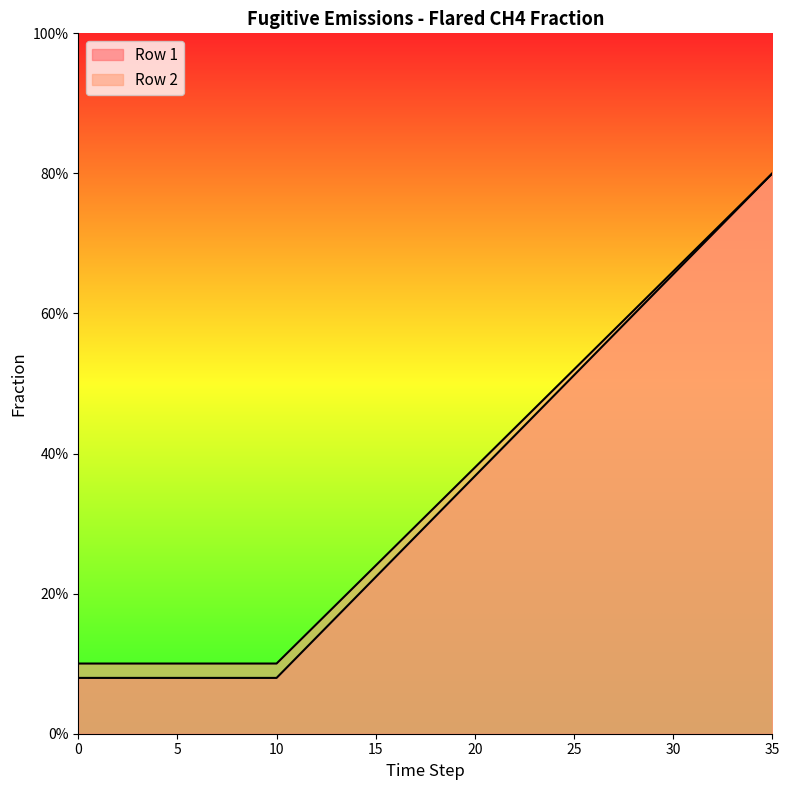

Is it true that Row 2 equals 0.2 at 6?

False